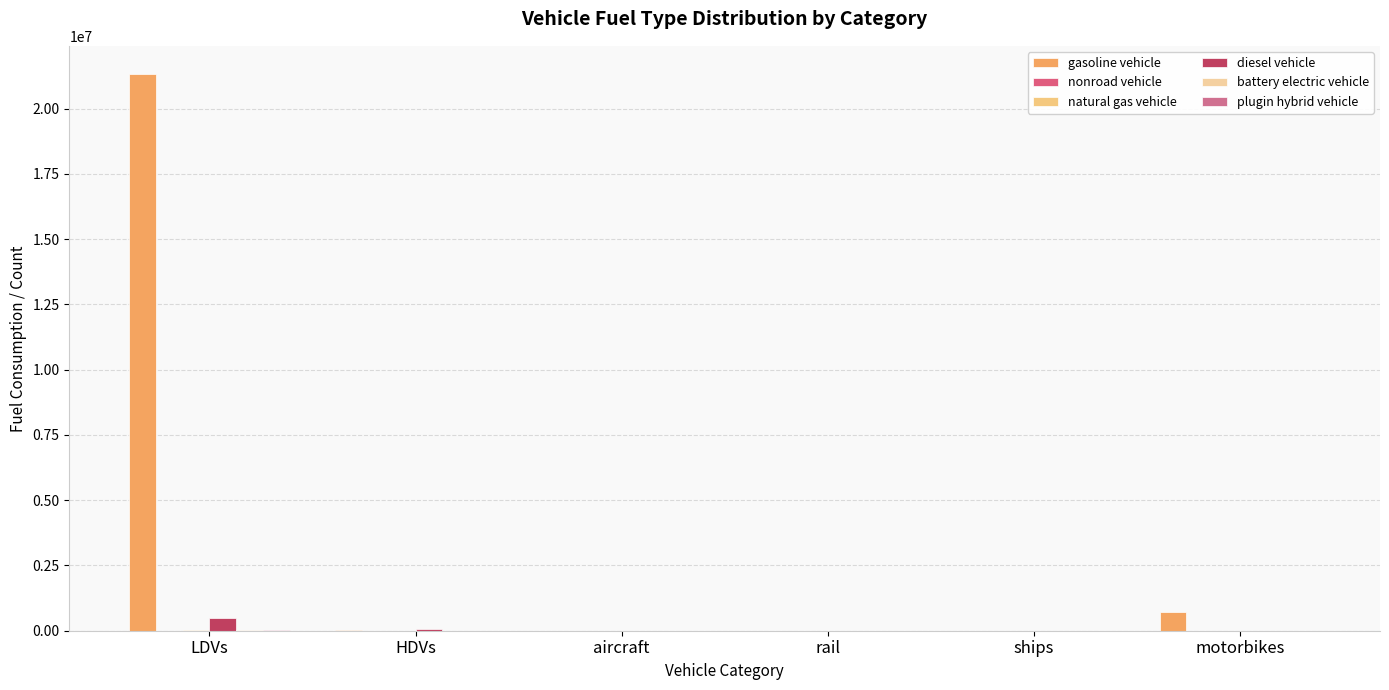

Which series has the largest range (max minus min)?

gasoline vehicle